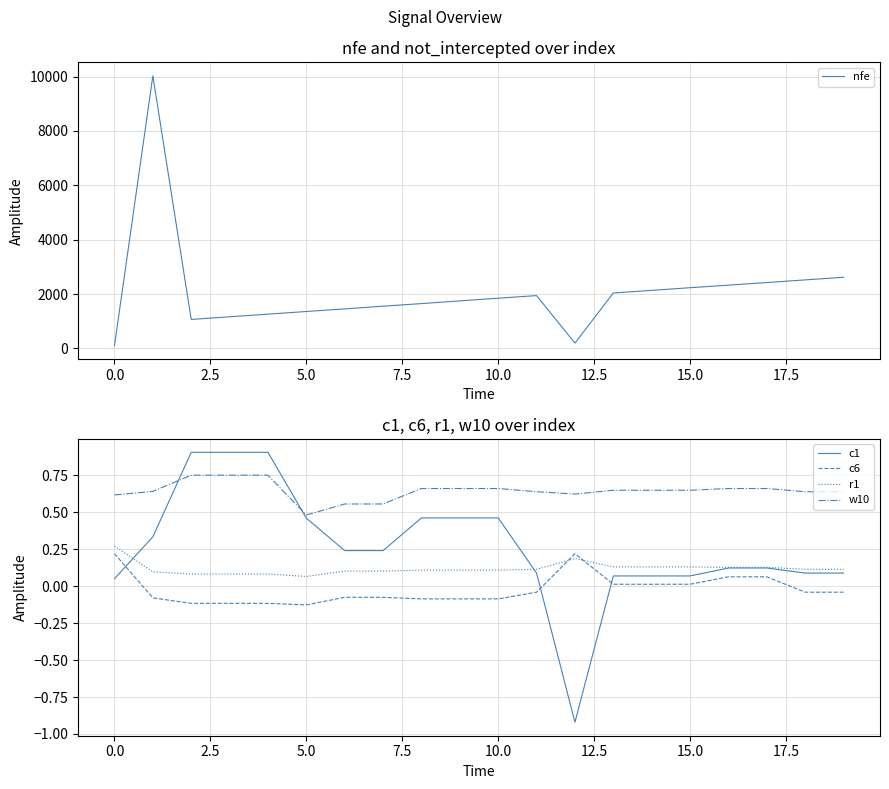

What is the smallest value displayed?

-0.9